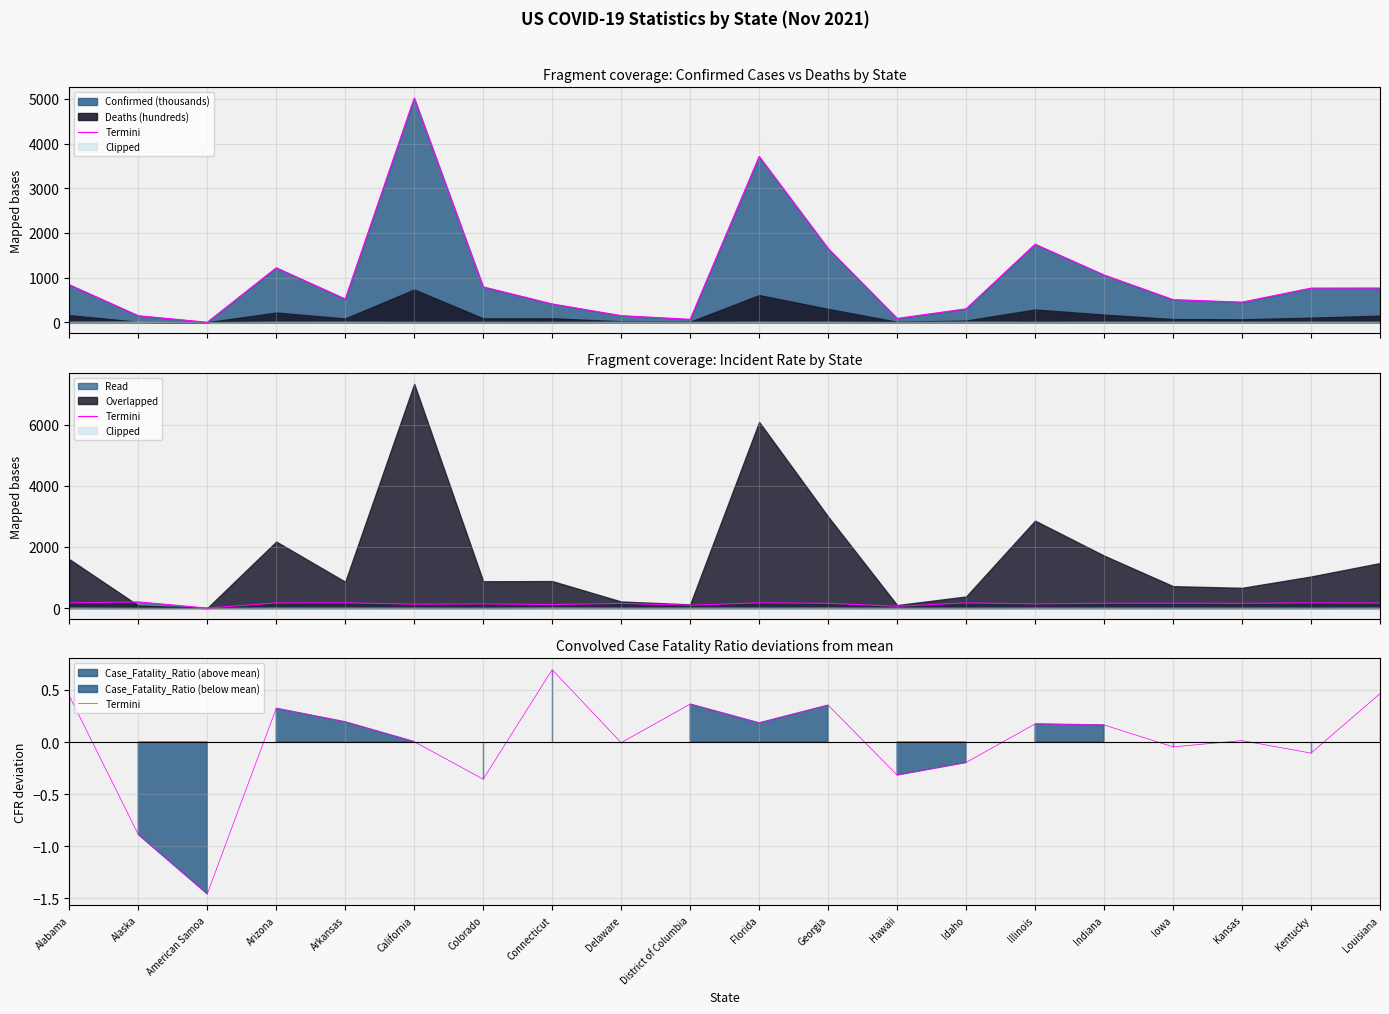

Reading left to right, transcribe all the data shown in this chart.

Alabama=0.4	Alaska=-0.9	American Samoa=-1.5	Arizona=0.3	Arkansas=0.2	California=0.0	Colorado=-0.4	Connecticut=0.7	Delaware=-0.0	District of Columbia=0.4	Florida=0.2	Georgia=0.4	Hawaii=-0.3	Idaho=-0.2	Illinois=0.2	Indiana=0.2	Iowa=-0.0	Kansas=0.0	Kentucky=-0.1	Louisiana=0.5